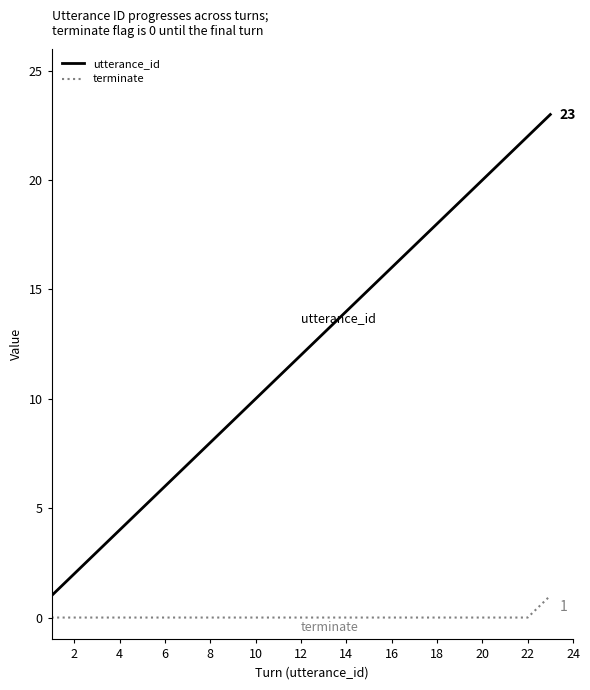

What are all the series names shown in the legend?

utterance_id, terminate